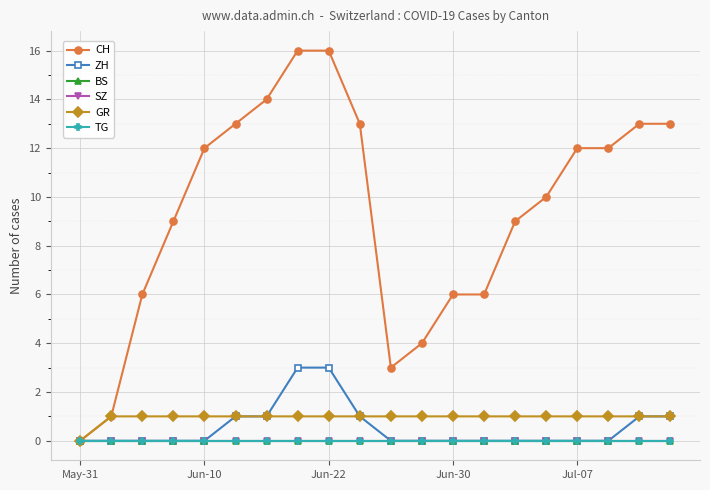

What are all the series names shown in the legend?

CH, ZH, BS, SZ, GR, TG